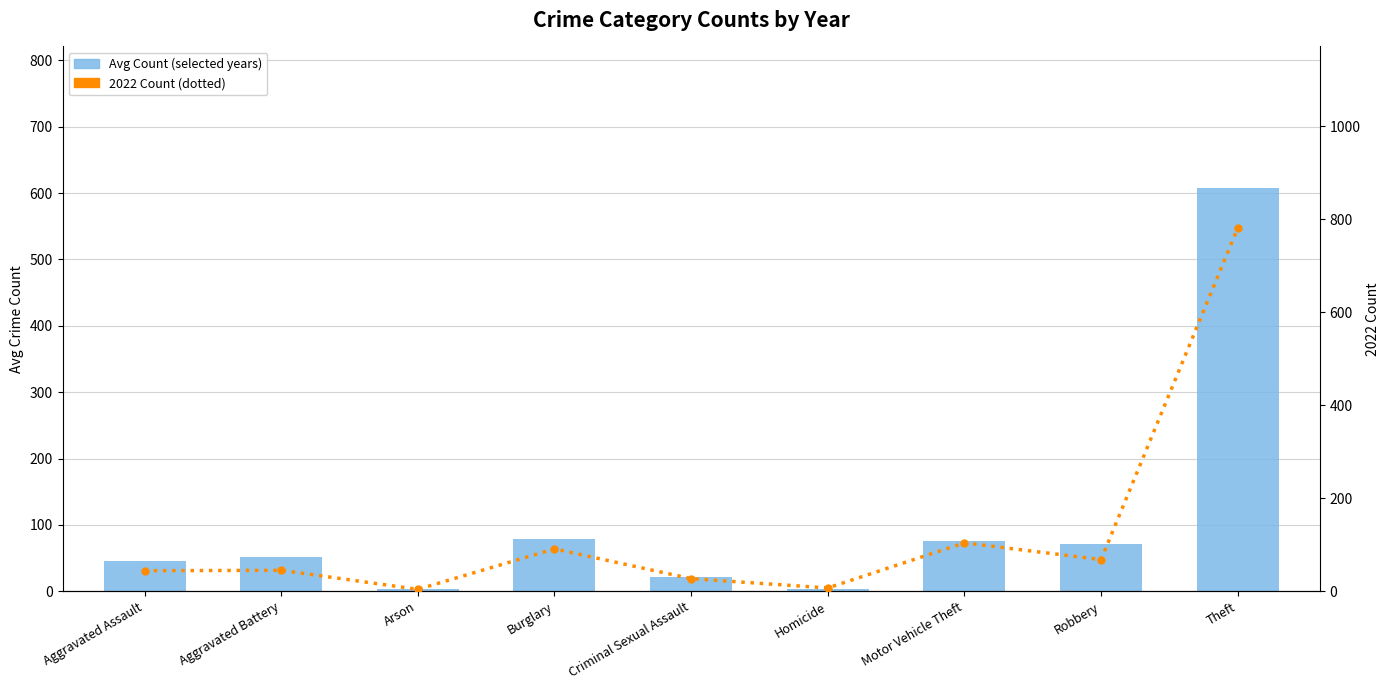

Rank the categories by Avg Count (selected years) value from lowest to highest.

Arson, Homicide, Criminal Sexual Assault, Aggravated Assault, Aggravated Battery, Robbery, Motor Vehicle Theft, Burglary, Theft